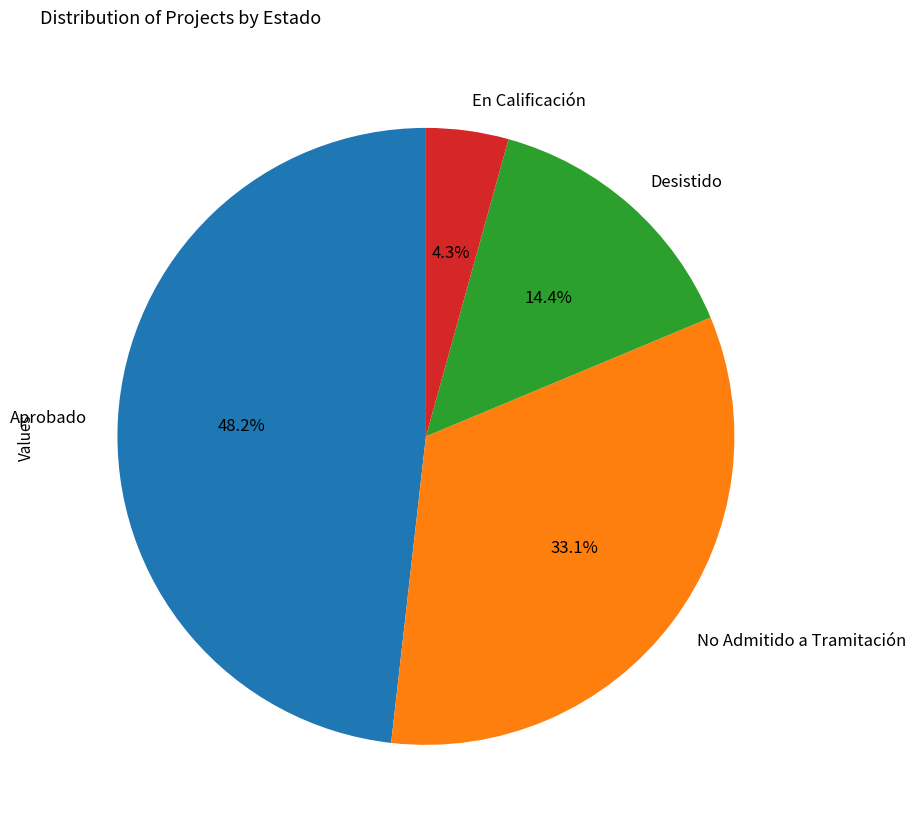

What is the smallest slice in the pie chart?

En Calificación